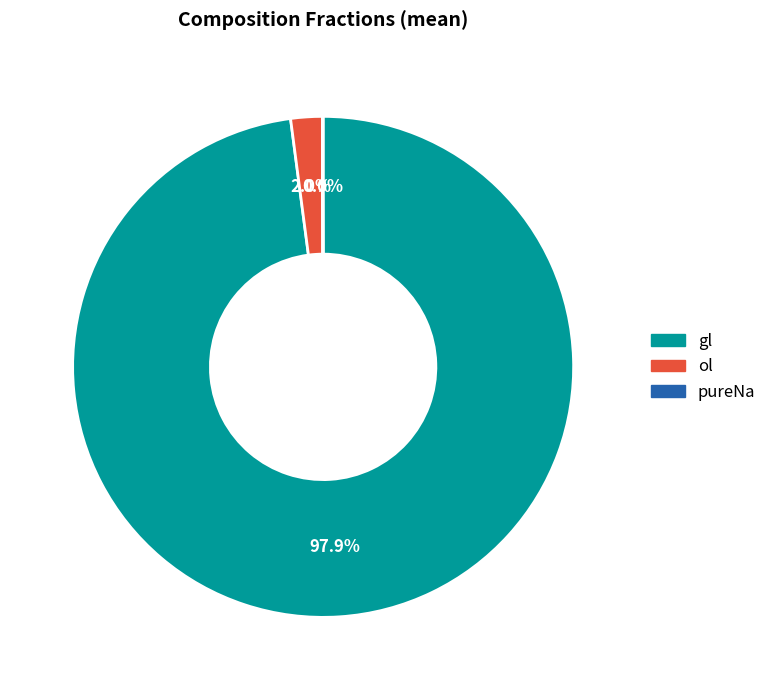

Is there a majority slice in this chart?

Yes